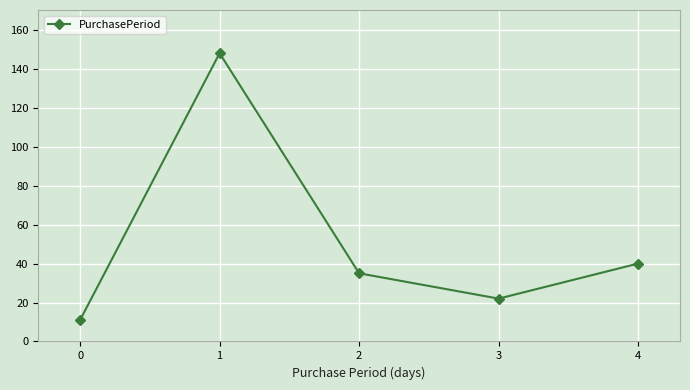

At which label does the data first exceed 35?

1